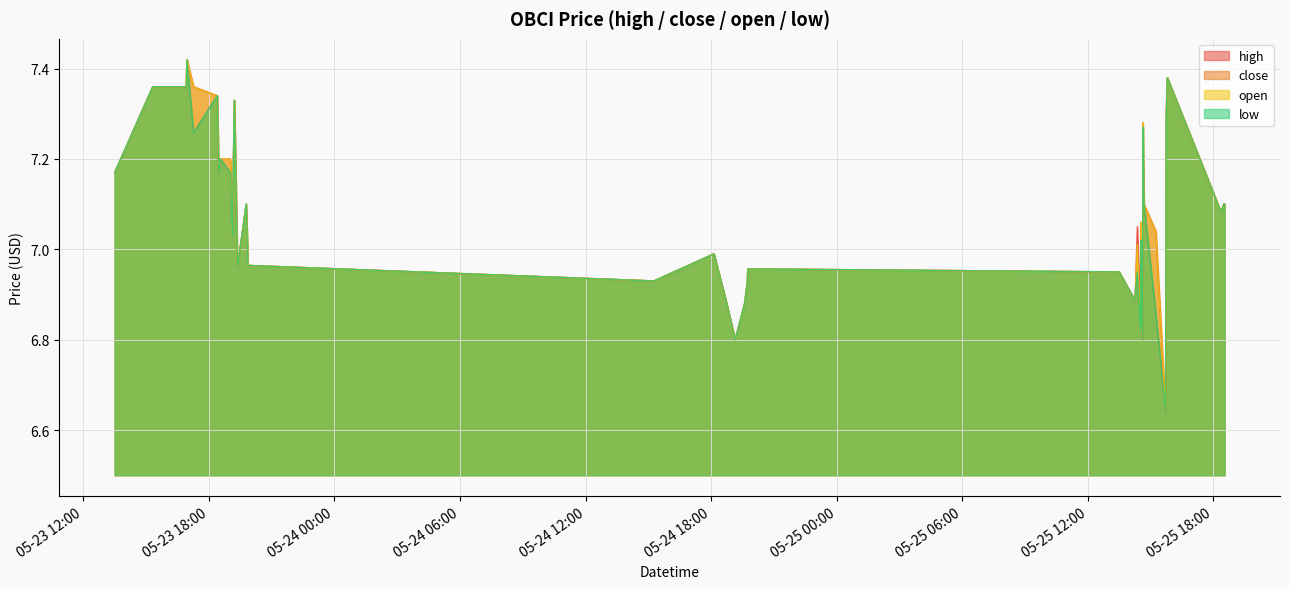

What is the value of the close point at the 12th from the left?

7.0